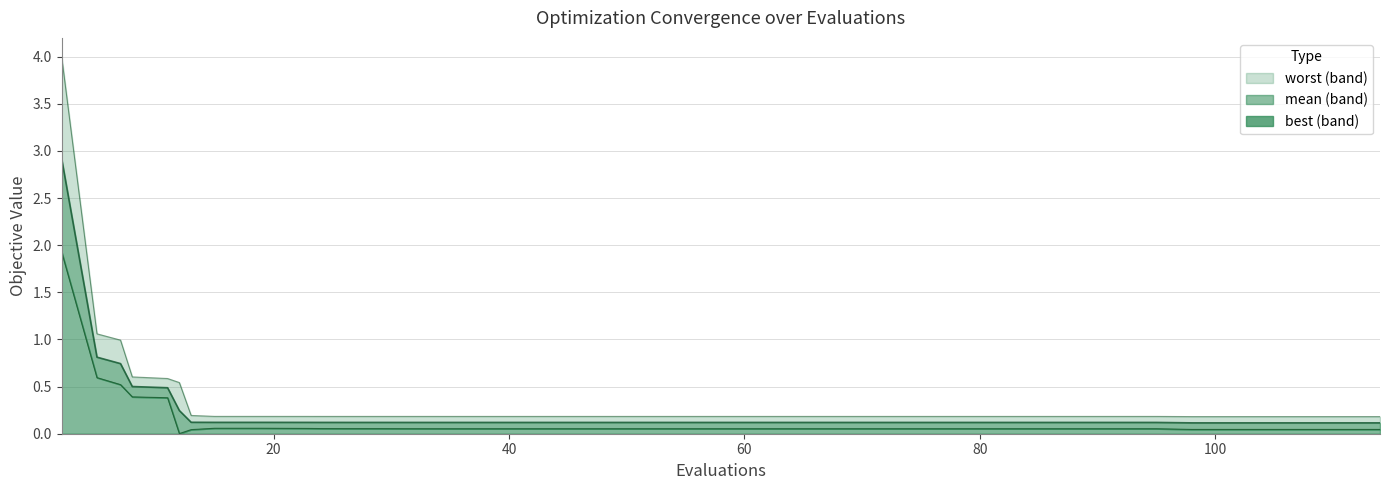

Does the chart display data point markers on the line(s)?

No